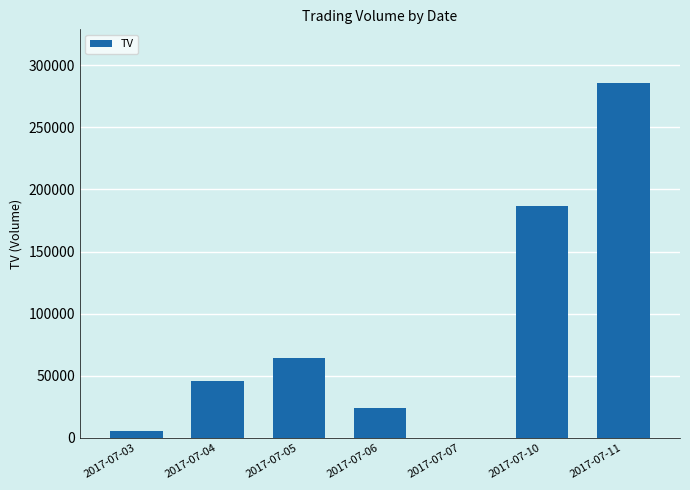

What is the maximum value shown in the chart?

286000